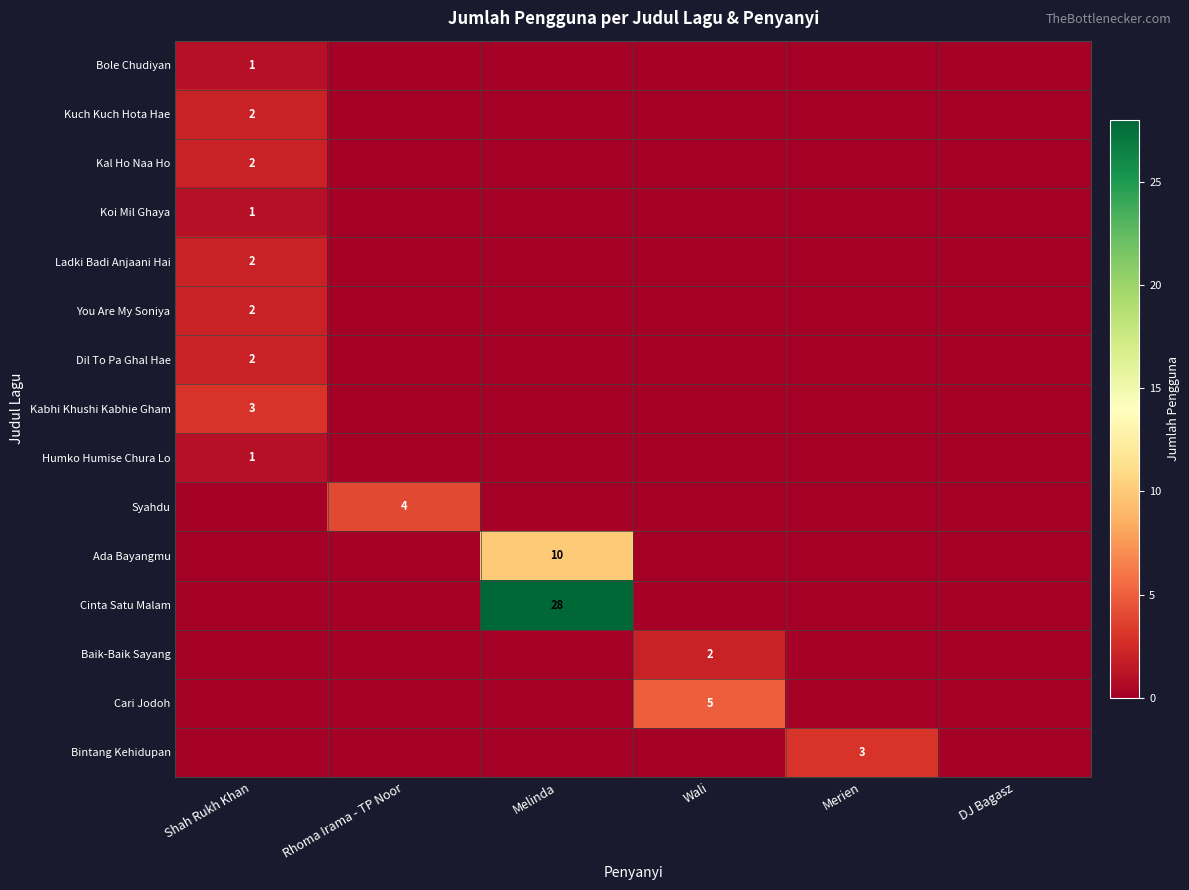

At how many categories does at least one series exceed 7?

1